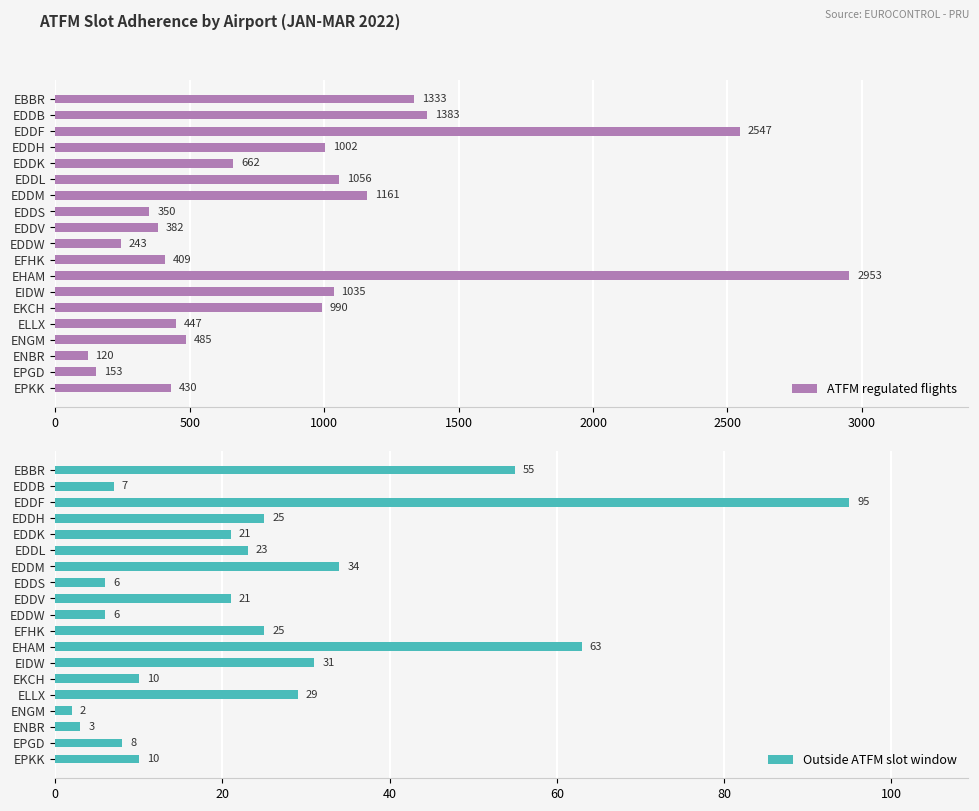

What is the difference between the second highest and minimum values in the ATFM regulated flights series?

2427